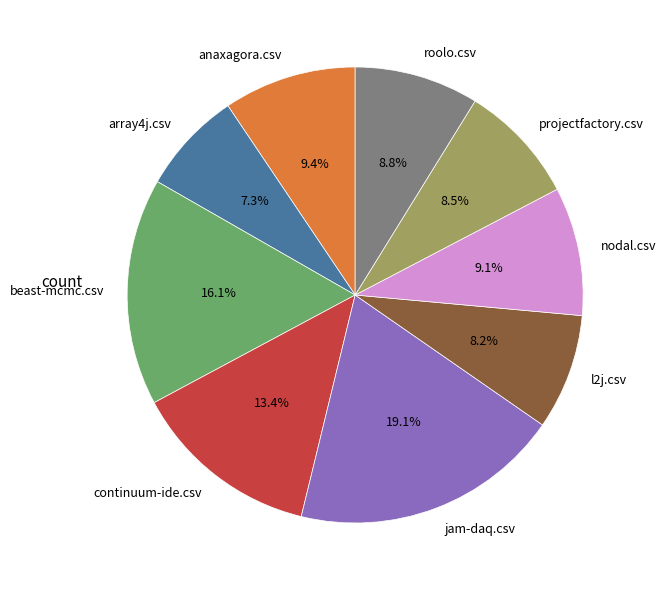

To the nearest percent, what is the combined percentage of jam-daq.csv and projectfactory.csv?

28%